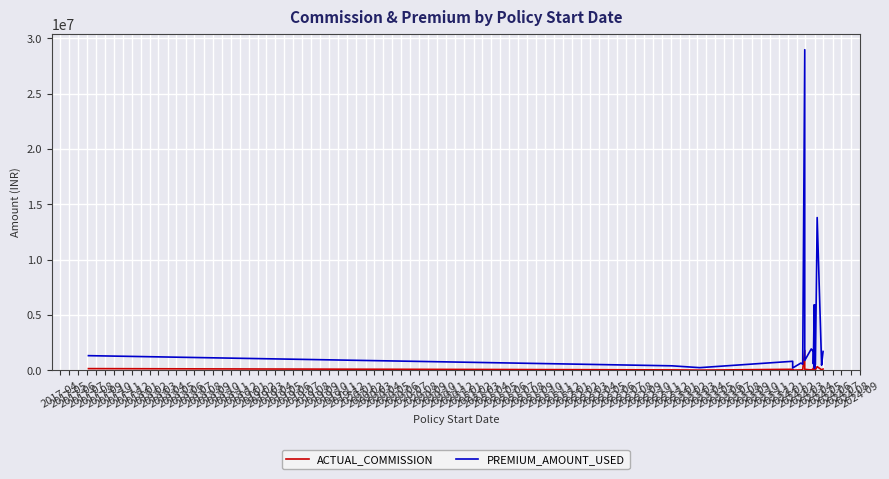

At which label is ACTUAL_COMMISSION closest to 918930?

2018-06